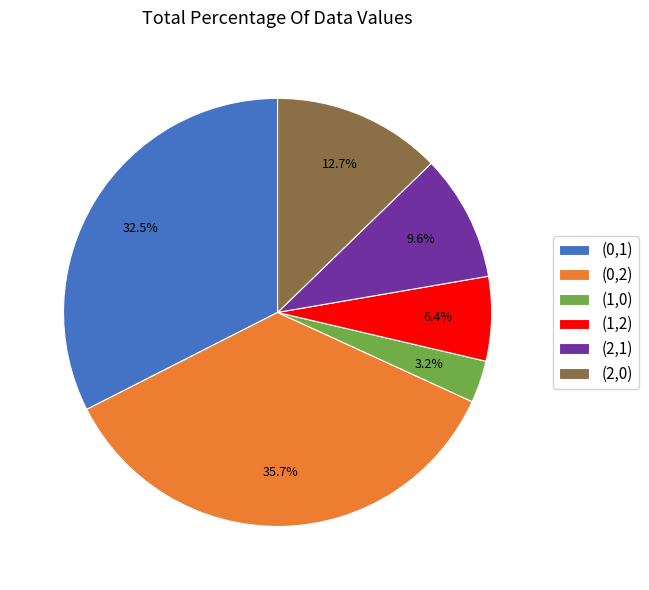

To the nearest percent, what is the combined percentage of (2,1) and (2,0)?

22%